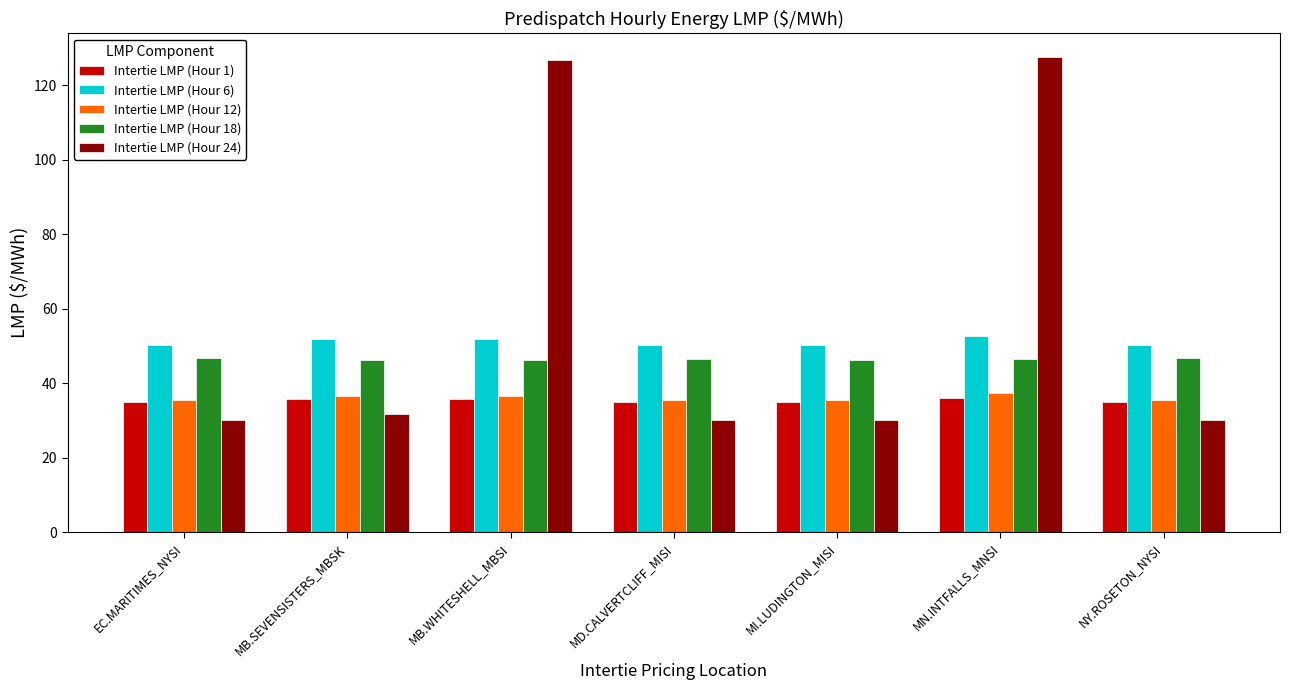

What is the maximum value for Intertie LMP (Hour 1)?

36.1